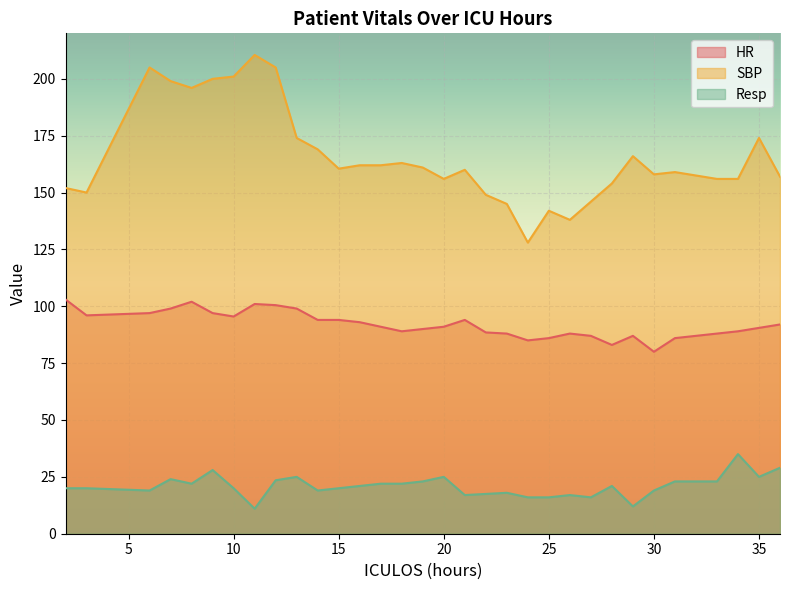

At which category is the sum across all series the highest?

12